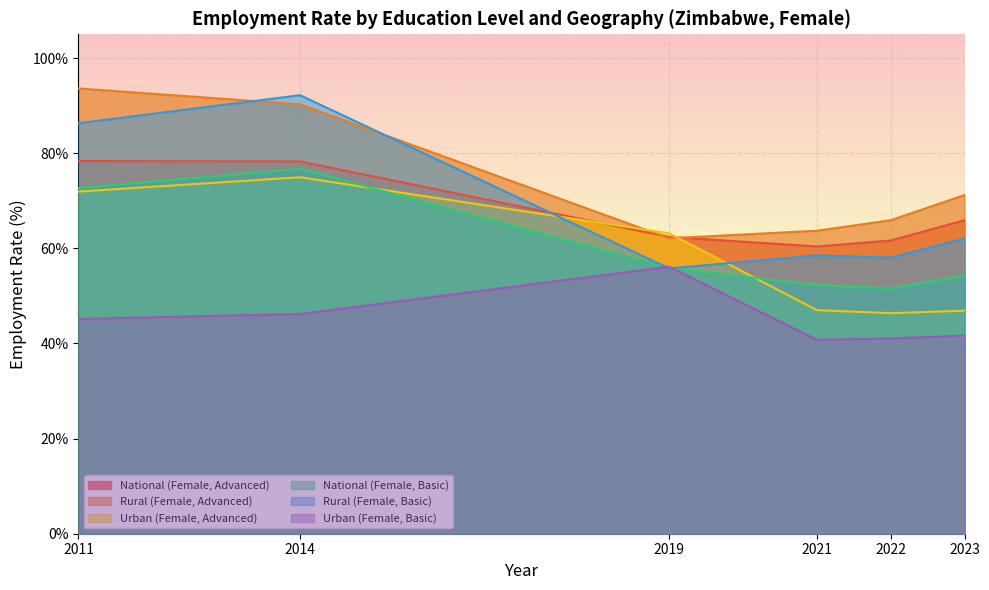

What are all the series names shown in the legend?

National (Female, Advanced), Rural (Female, Advanced), Urban (Female, Advanced), National (Female, Basic), Rural (Female, Basic), Urban (Female, Basic)